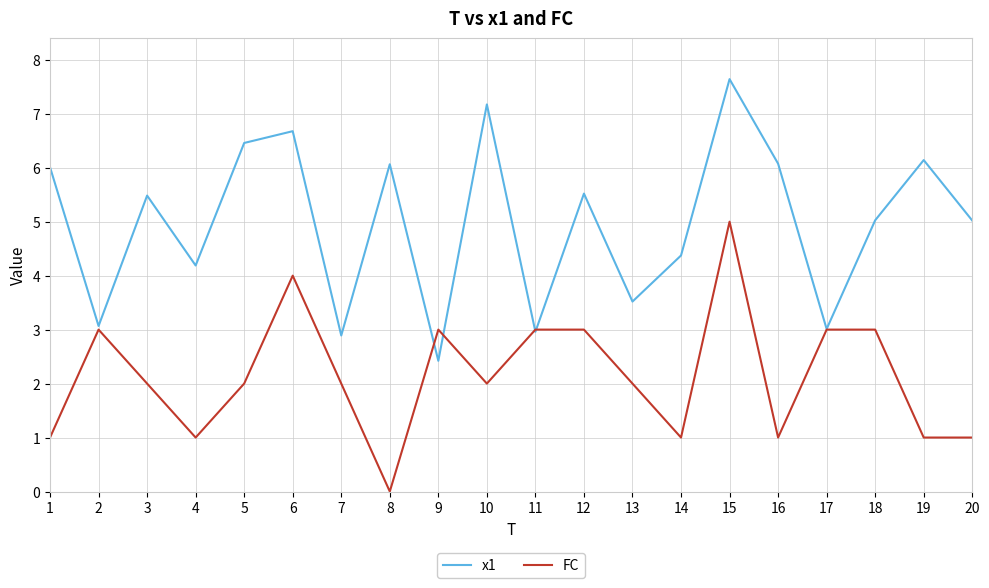

The x1 series shows 8.6 at 16. True or false?

False